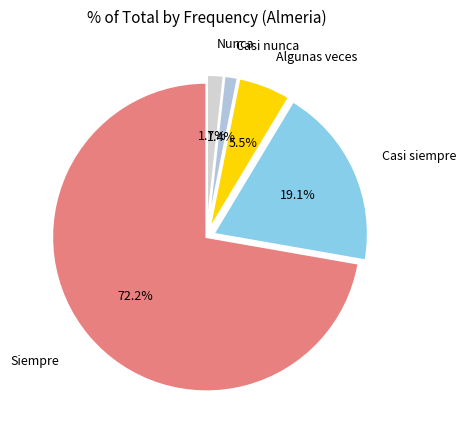

Which slice is the largest?

Siempre